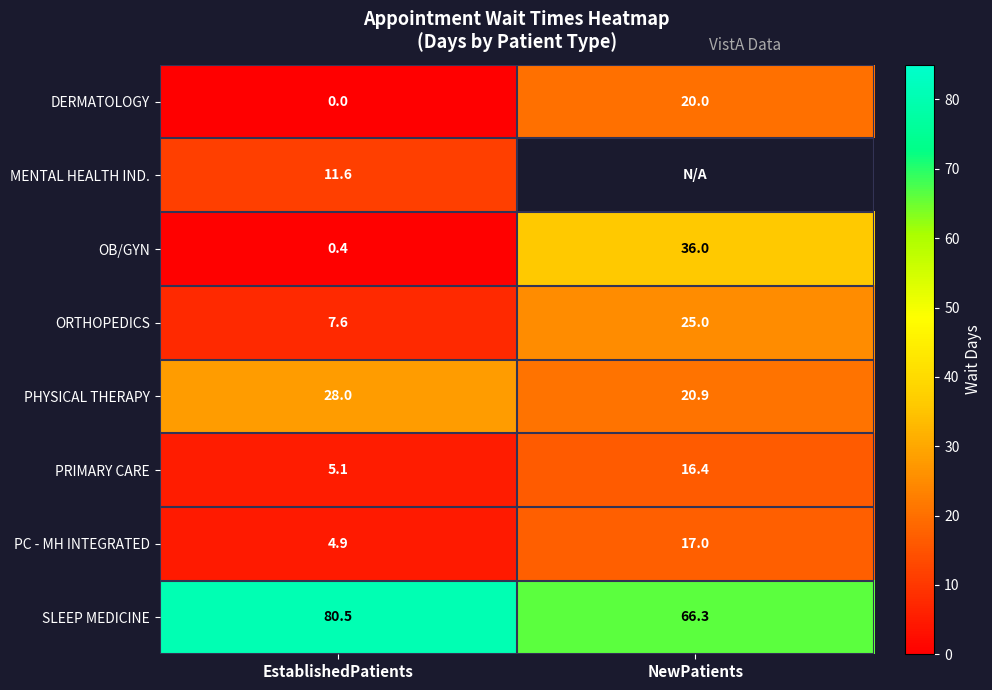

What is the spread (max minus min) of values at EstablishedPatients?

80.5